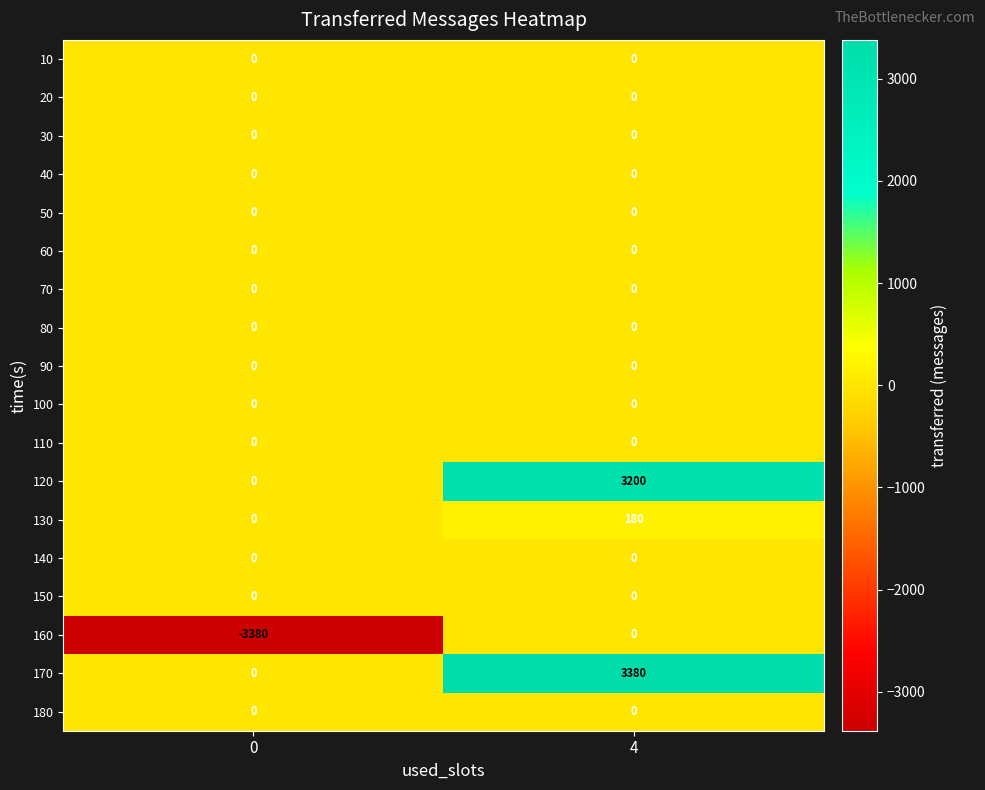

How many data points does each series have?

2